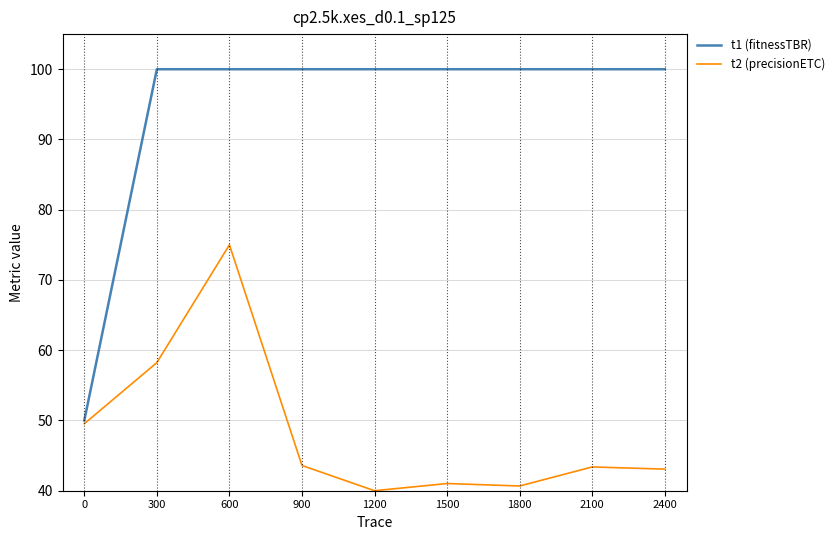

What is the total value across all series at 900?

143.6